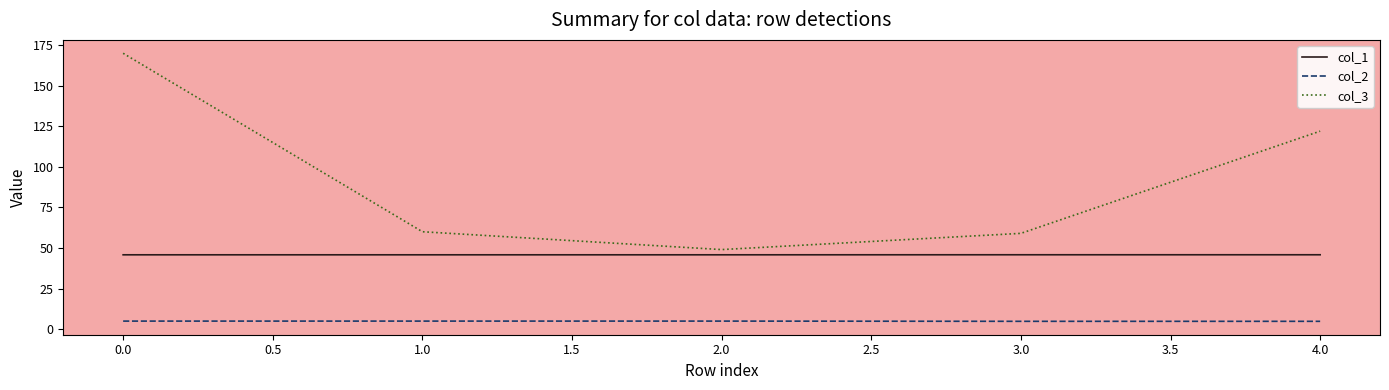

List the series in order of their peak value, highest first.

col_3, col_1, col_2